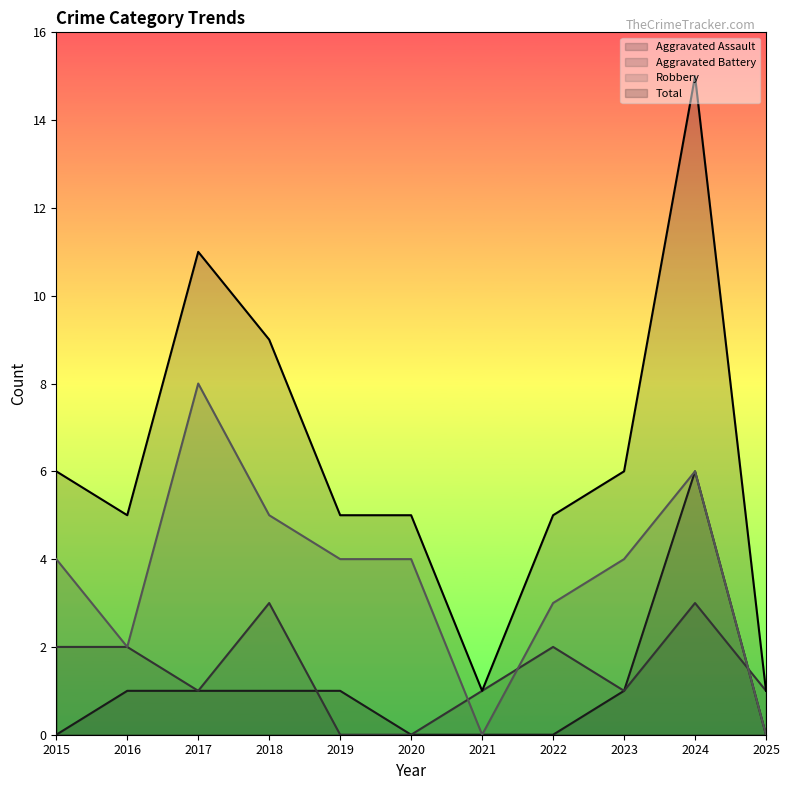

How many lines are shown in the chart?

4